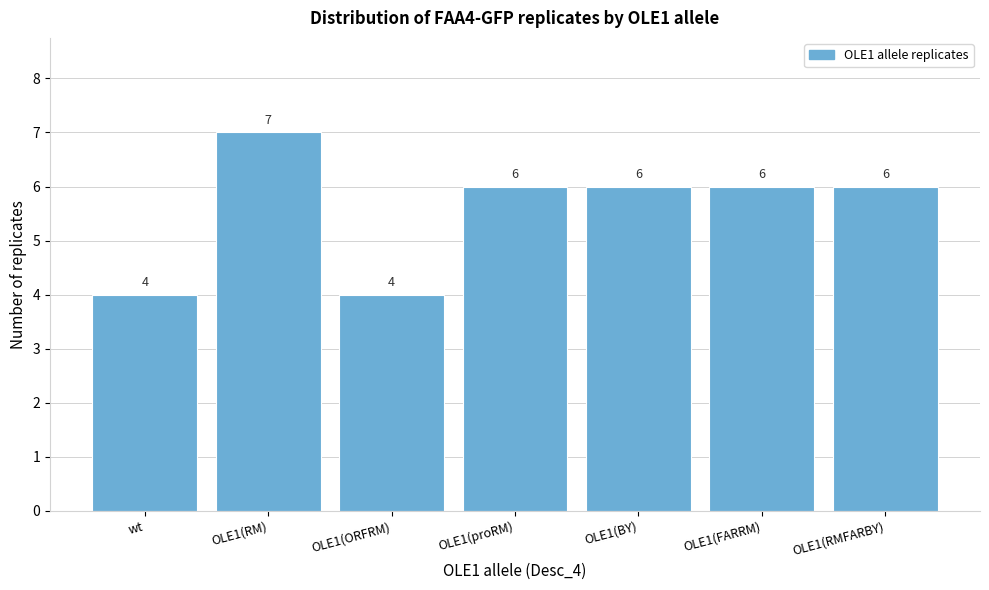

Reading left to right, what are all the values shown in this chart?

wt=4	OLE1(RM)=7	OLE1(ORFRM)=4	OLE1(proRM)=6	OLE1(BY)=6	OLE1(FARRM)=6	OLE1(RMFARBY)=6